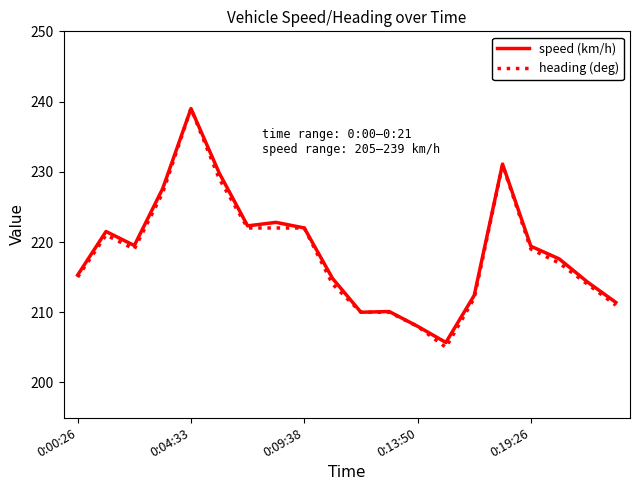

What is the difference between the maximum and minimum values in the speed (km/h) series?

33.3